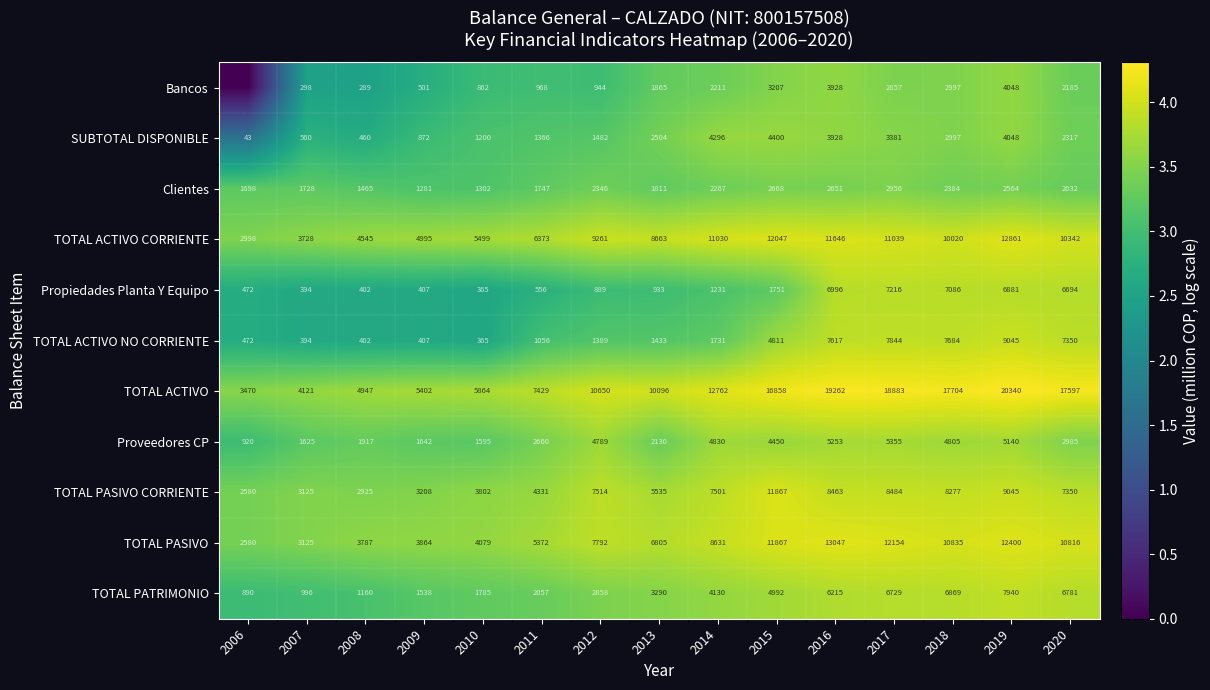

At how many categories does at least one series exceed 2?

15